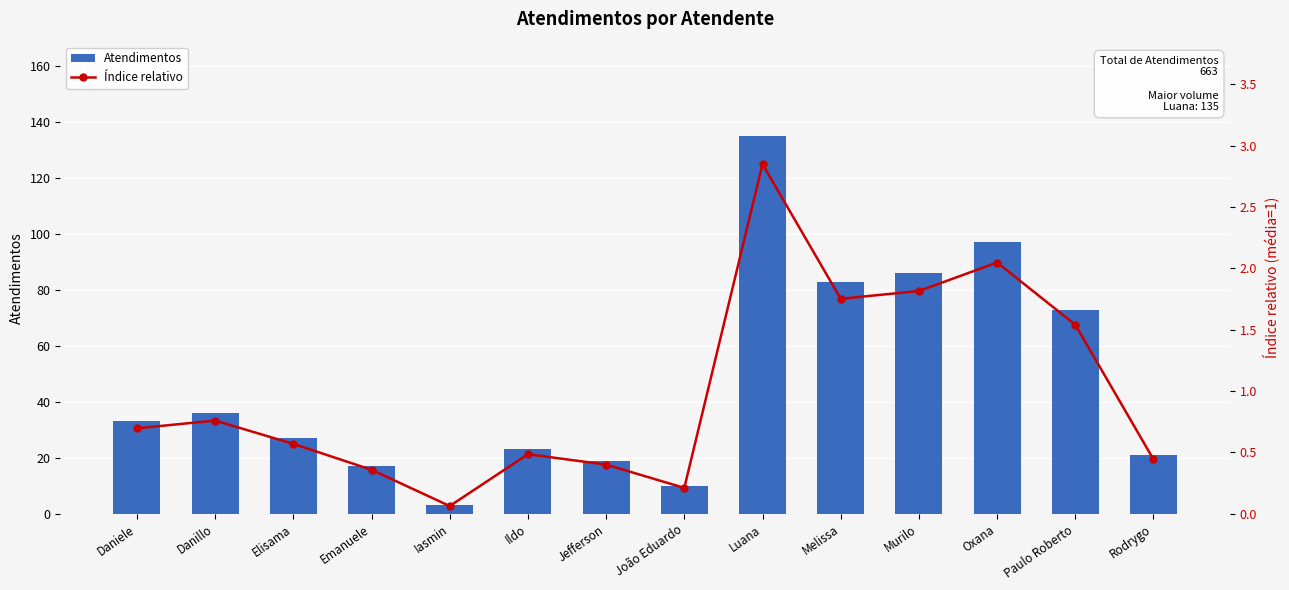

Rank the categories by Atendimentos value from highest to lowest.

Luana, Oxana, Murilo, Melissa, Paulo Roberto, Danillo, Daniele, Elisama, Ildo, Rodrygo, Jefferson, Emanuele, João Eduardo, Iasmin